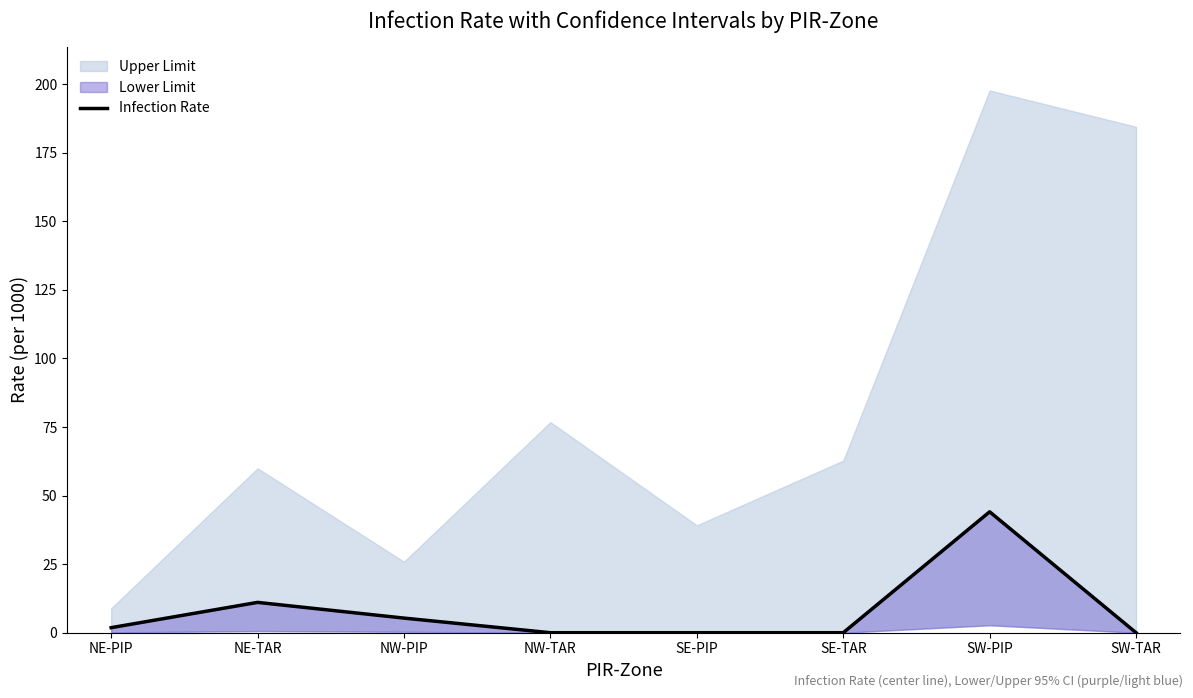

At which category does the data reach its first local peak?

NE-TAR